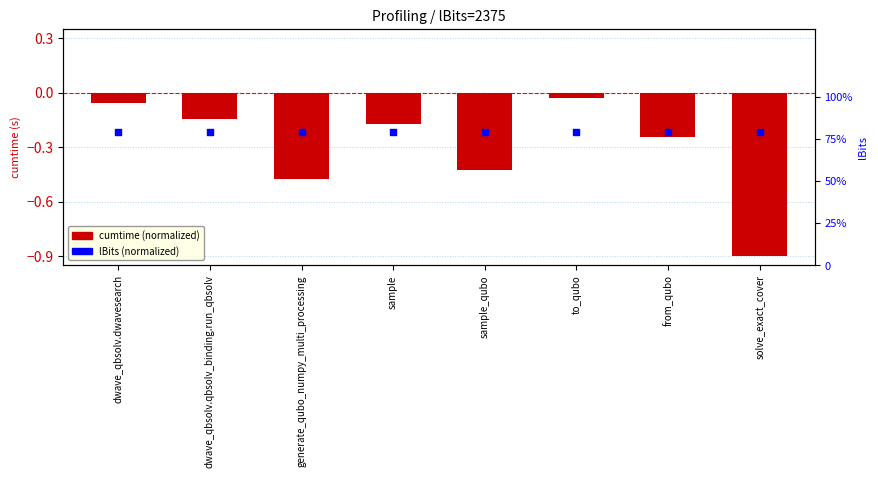

What are all the series names shown in the legend?

cumtime (normalized), lBits (normalized)